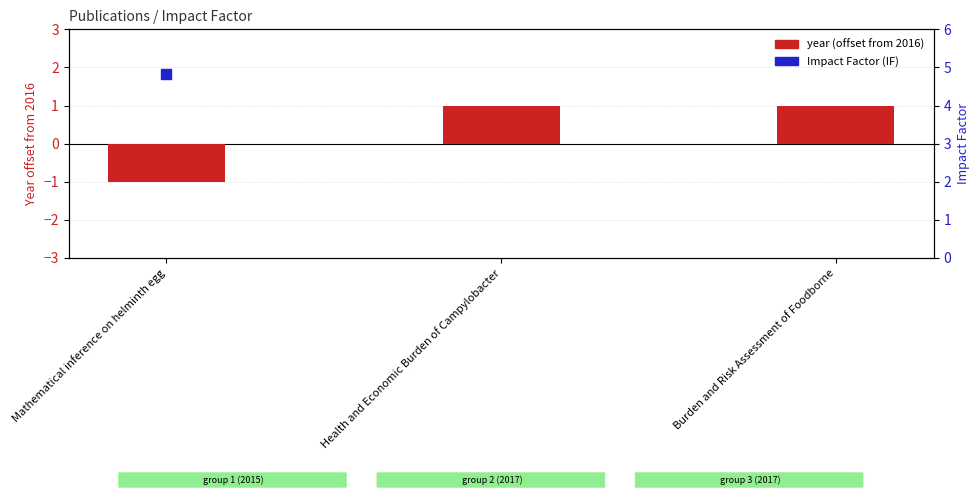

Which has a higher value, Mathematical inference on helminth egg or Health and Economic Burden of Campylobacter?

Health and Economic Burden of Campylobacter